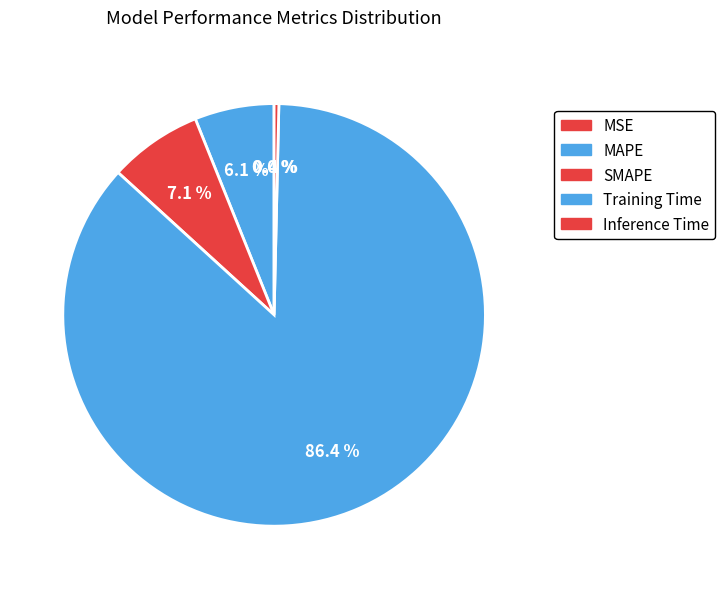

To the nearest percent, what is the difference between the largest and smallest slice percentages?

86%